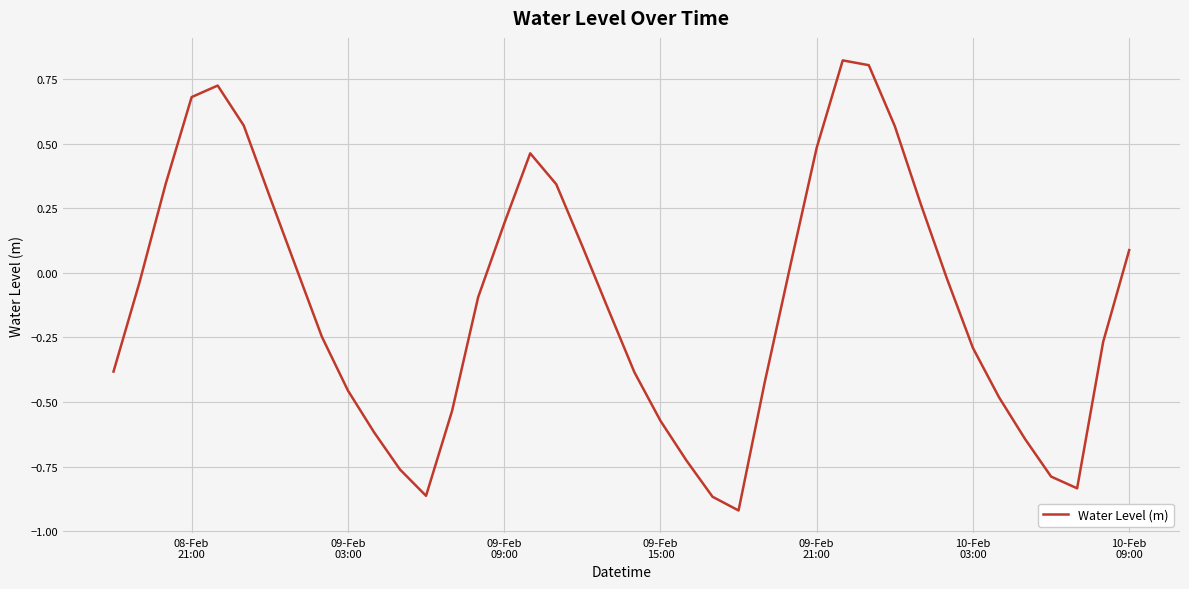

What is the difference between the maximum and minimum values?

1.7